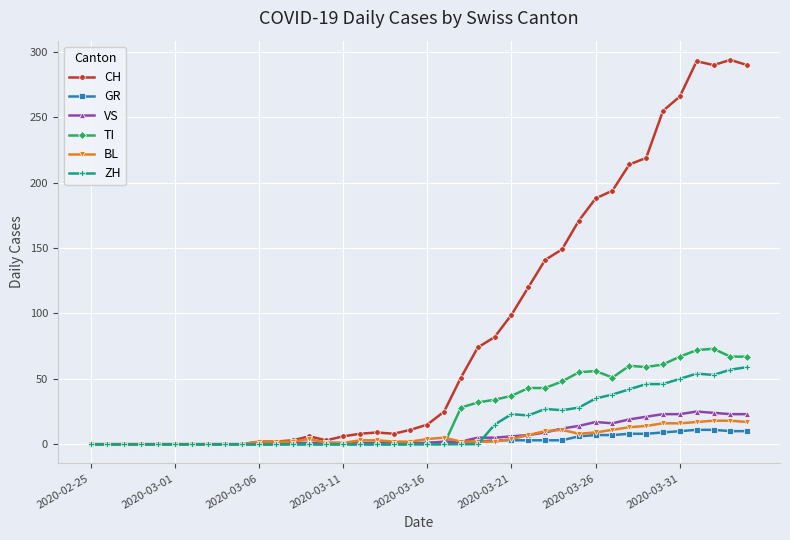

At how many categories does at least one series exceed 242?

6